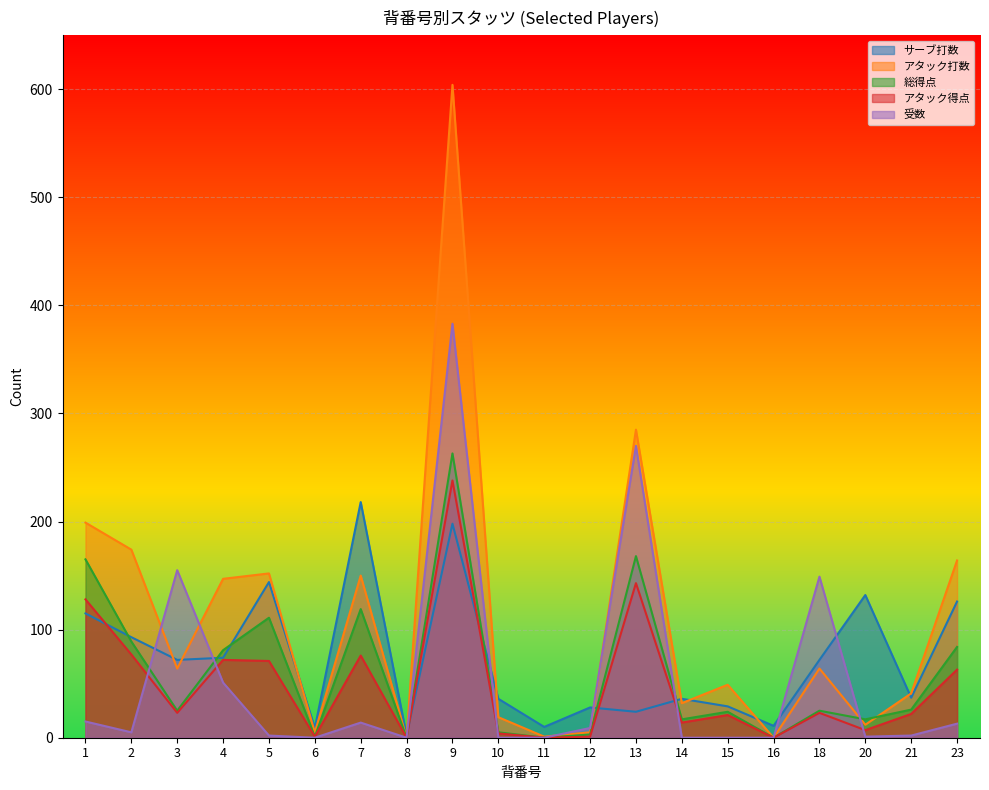

At which label does サーブ打数 first exceed 72?

1